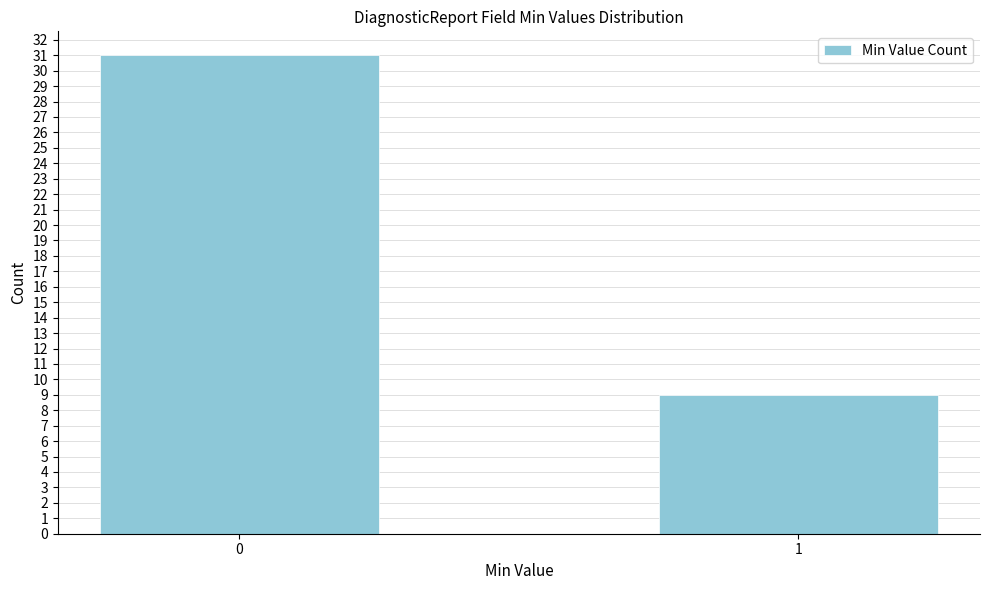

Reading left to right, what are all the values shown in this chart?

0=31	1=9